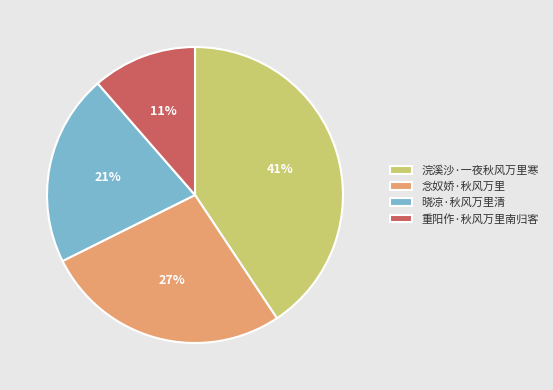

What percentage is the 浣溪沙·一夜秋风万里寒 slice, to the nearest percent?

41%